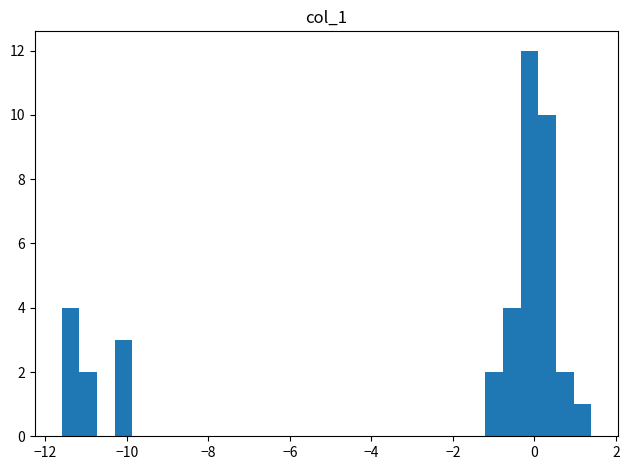

Read against the x-axis, roughly where is the centre of the tallest bar?

-0.2